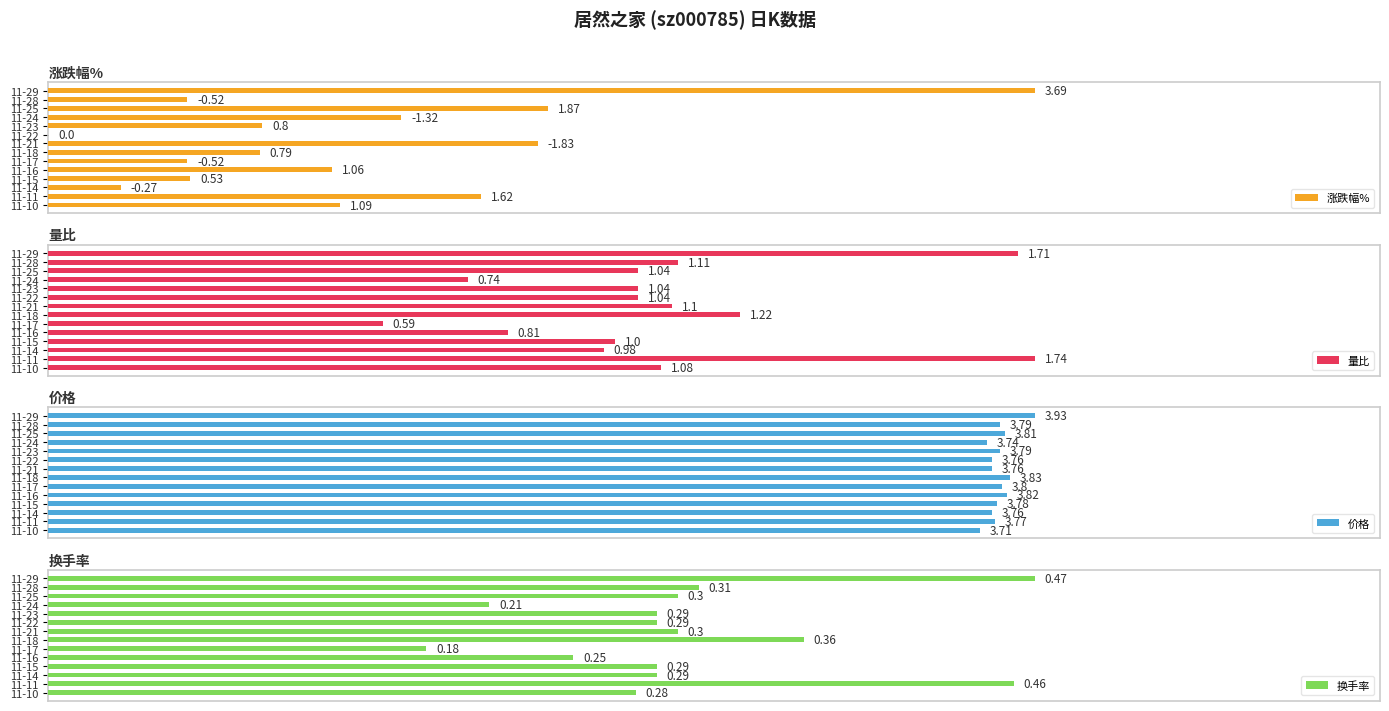

How many groups of bars are there?

14